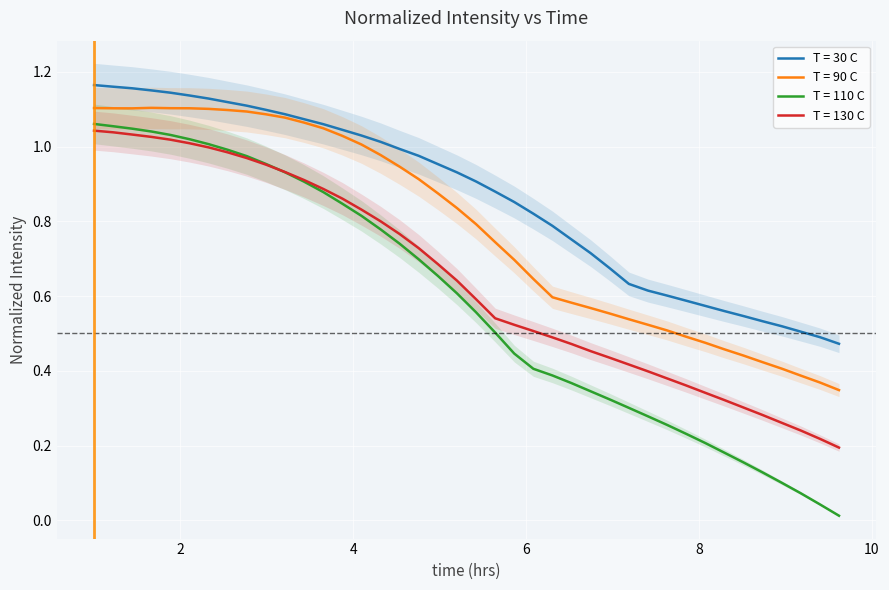

True or false: T = 110 C and T = 90 C cross at least once.

False